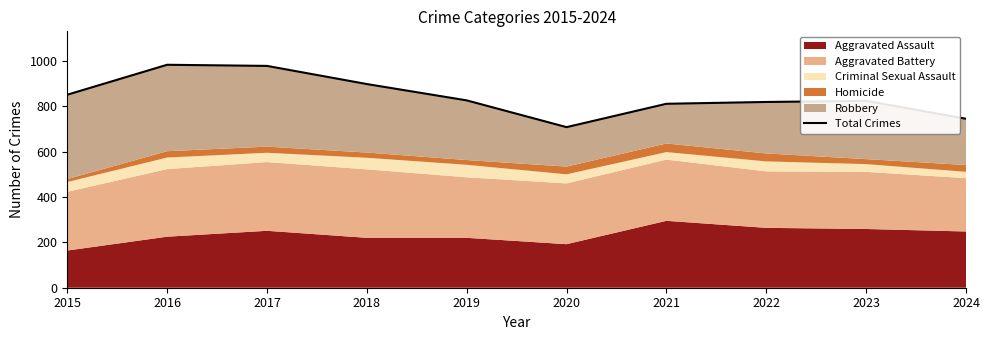

What is the sum of all values?

8443